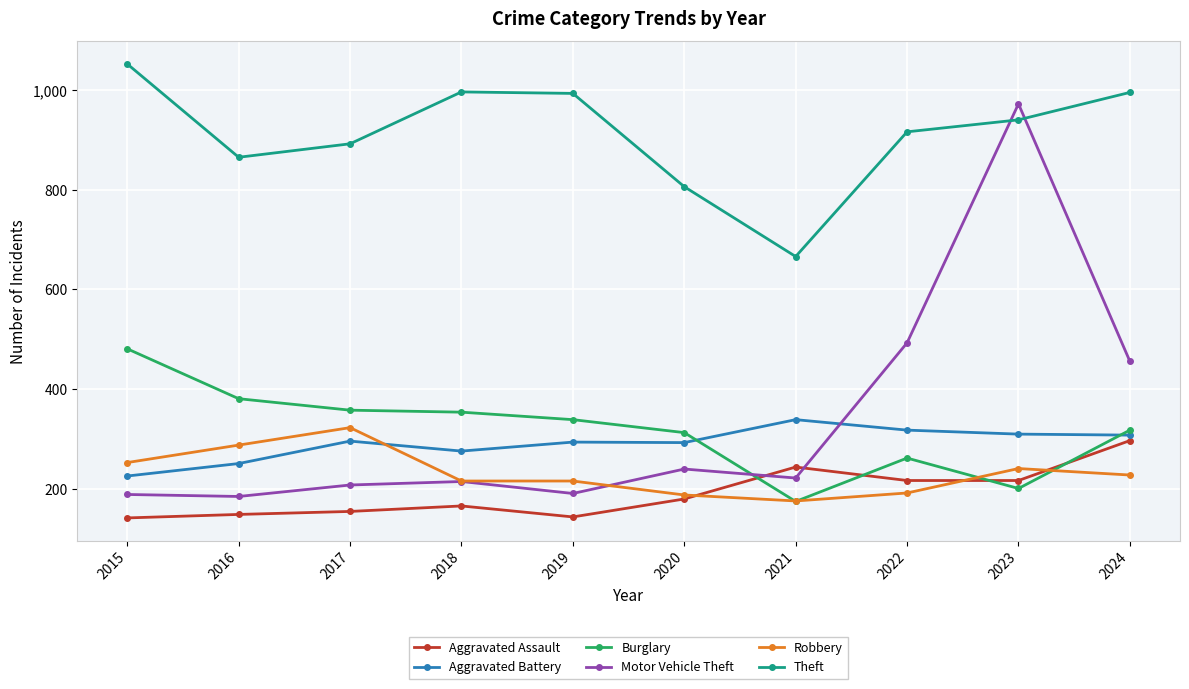

True or false: Motor Vehicle Theft has more than 0 interior local peaks.

True